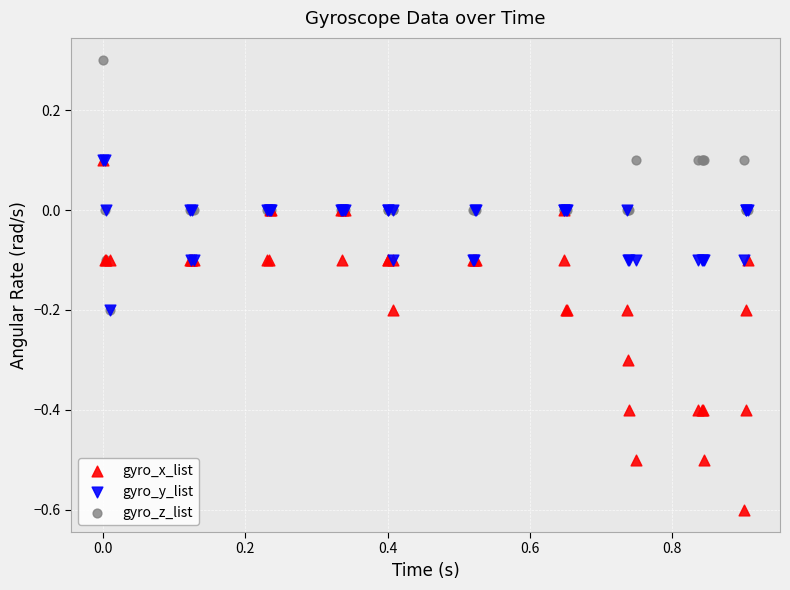

Which series contains the highest Y value?

gyro_z_list